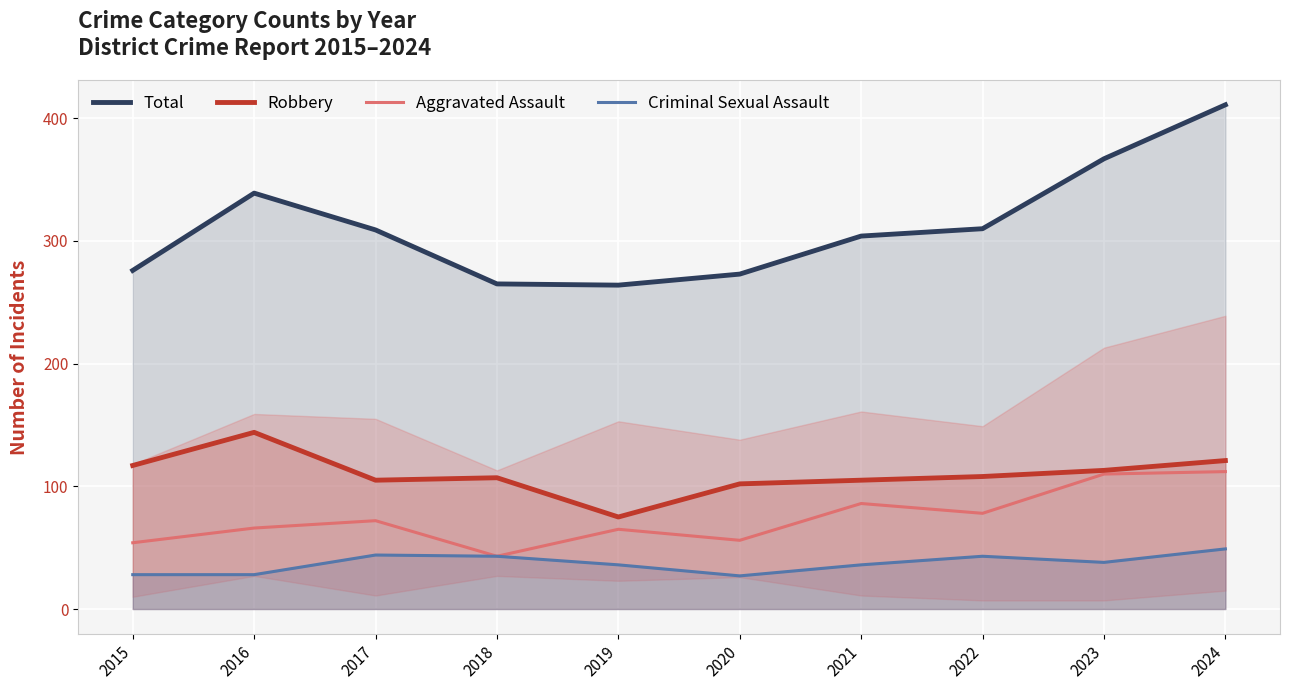

Reading left to right, list all the values displayed in this chart.

Total: 276	339	309	265	264	273	304	310	367	411
Robbery: 117	144	105	107	75	102	105	108	113	121
Aggravated Assault: 54	66	72	43	65	56	86	78	110	112
Criminal Sexual Assault: 28	28	44	43	36	27	36	43	38	49